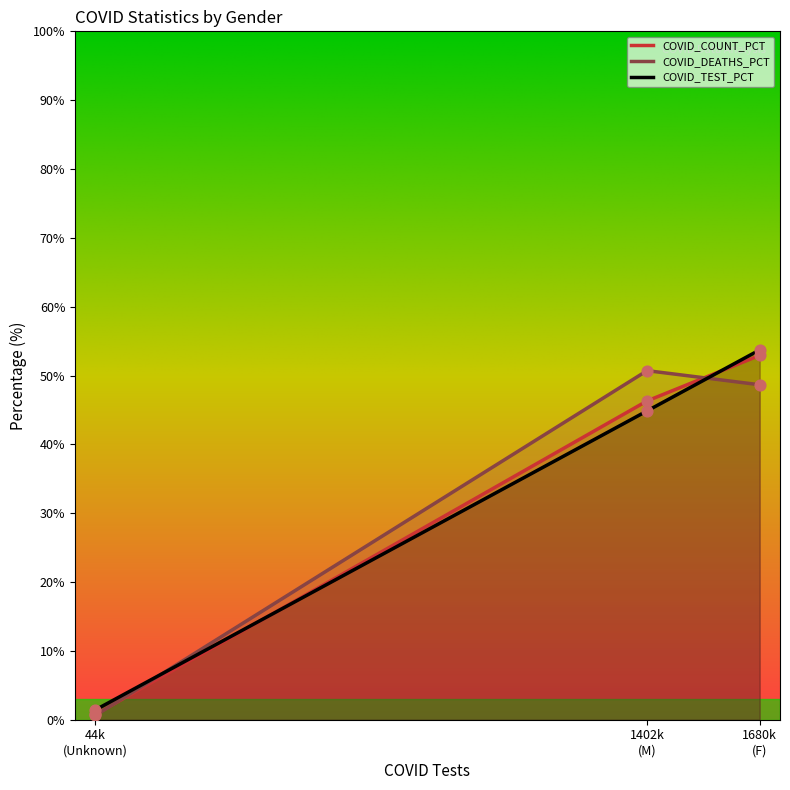

At which category is the sum across all series the highest?

1680k
(F)